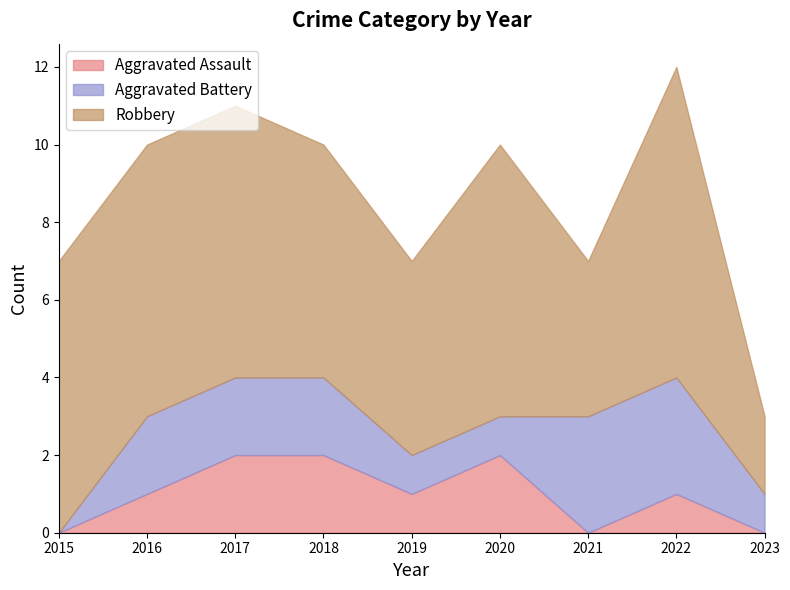

Count the Aggravated Battery values in the range 1 to 2.

6